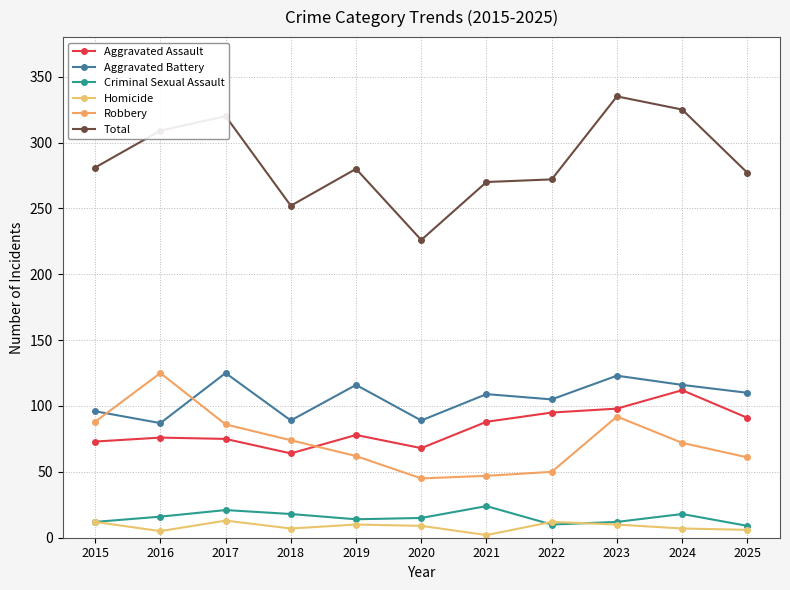

Does the chart display data point markers on the line(s)?

Yes